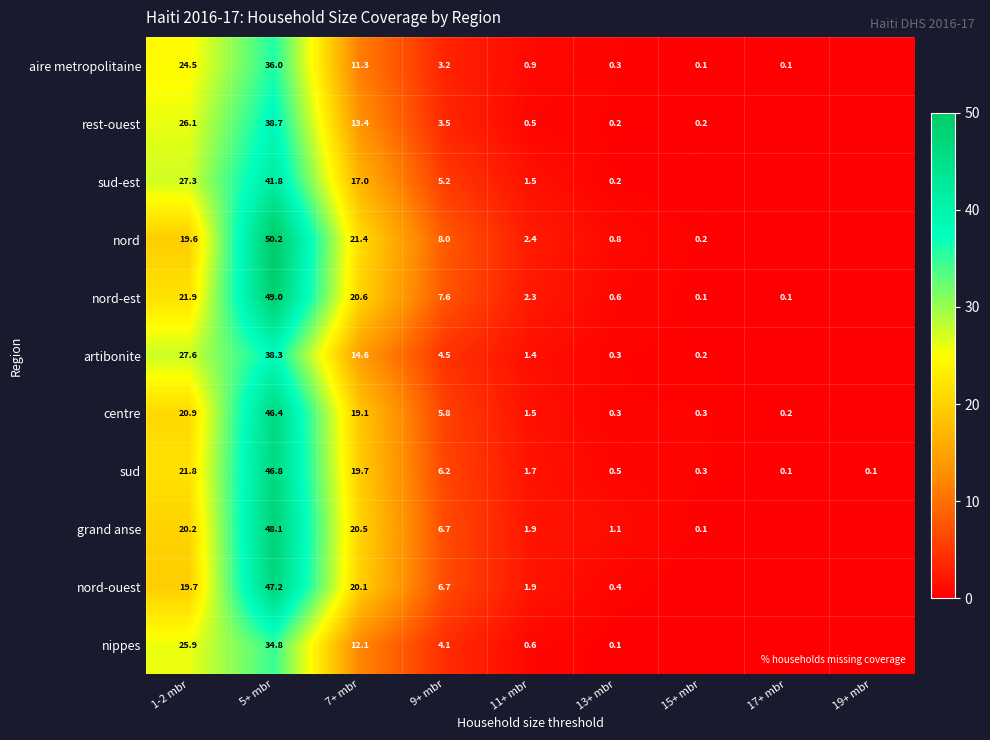

True or false: rest-ouest has a value of 3.5 at 9+ mbr.

True